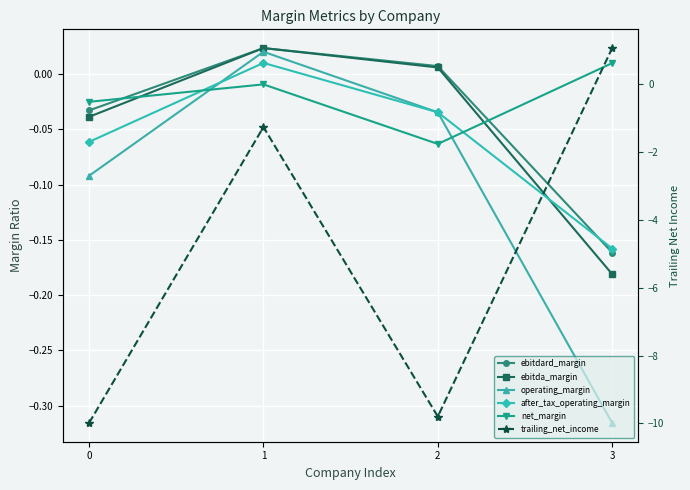

Is it true that ebitda_margin equals 0.0 at 2?

True